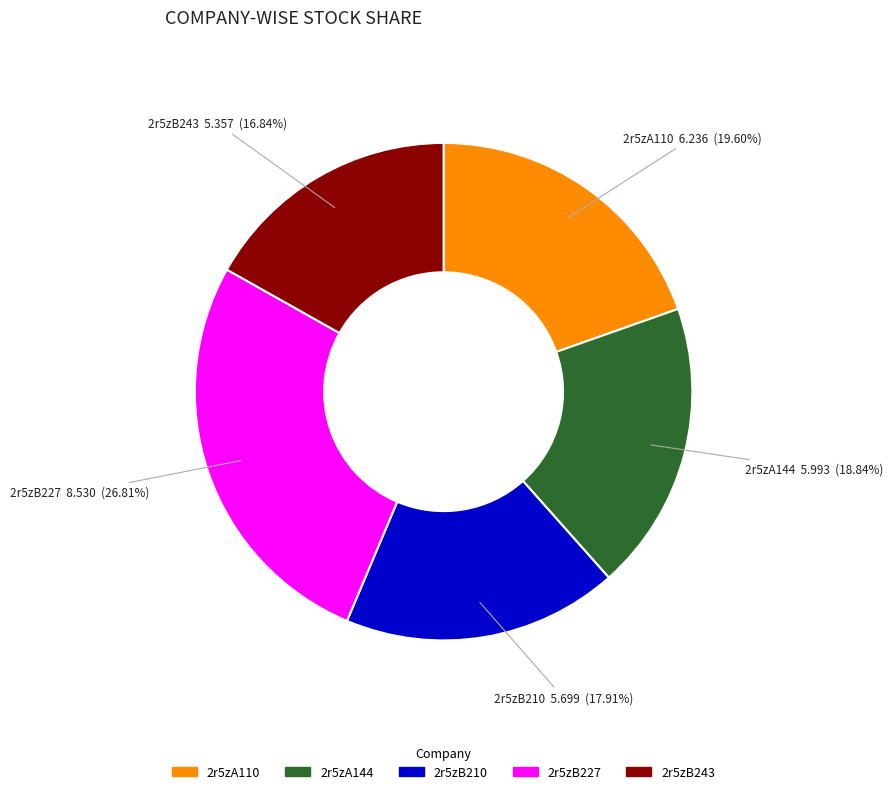

Is there any slice that represents more than half of the pie?

No